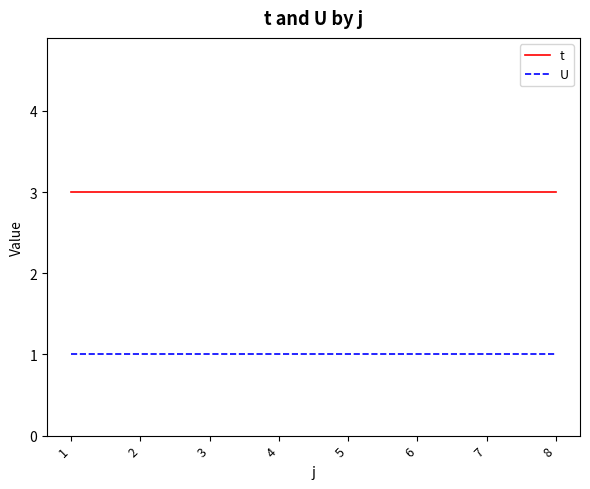

Is the value of t at 4 greater than the value of U at 4?

Yes